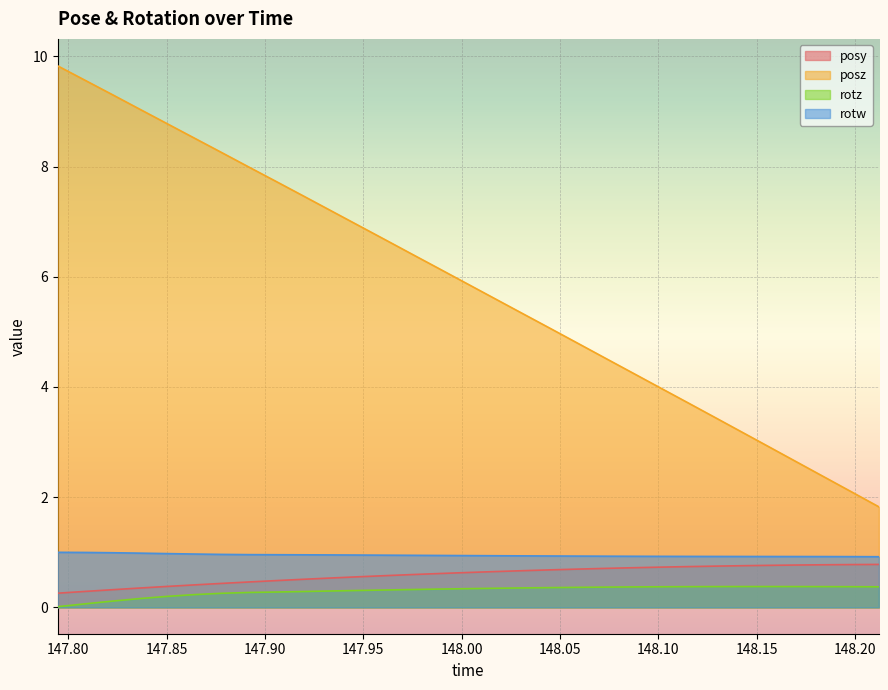

Between 147.7947 and 147.989, which series saw the biggest shift?

posz